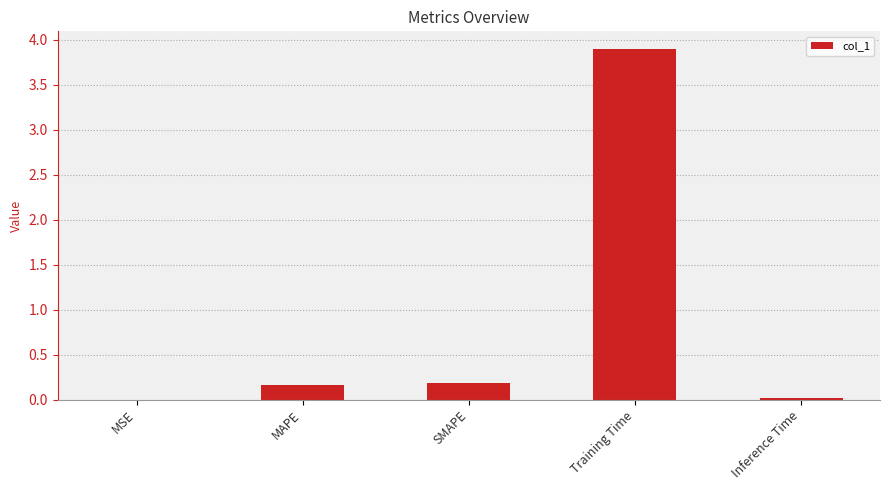

Is it true that the value at MAPE is 0.2?

True